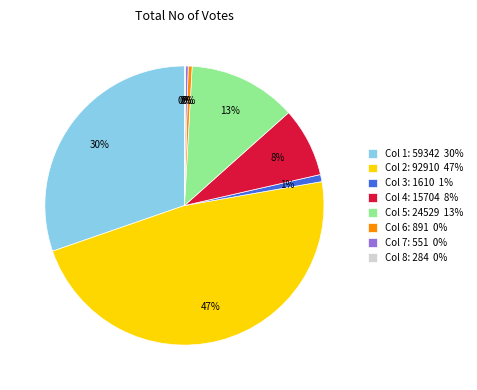

To the nearest percent, what percentage of the pie is Col 4: 15704 8%?

8%